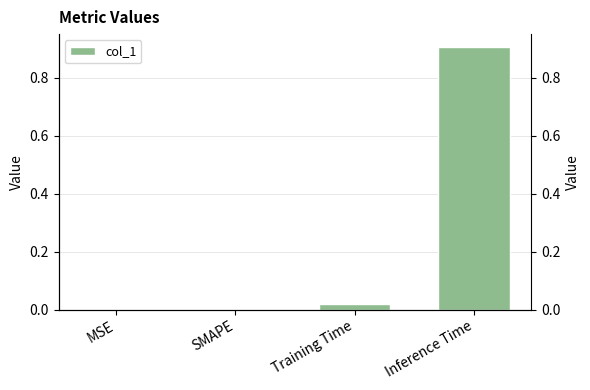

List the labels in order of value, largest first.

Inference Time, Training Time, MSE, SMAPE